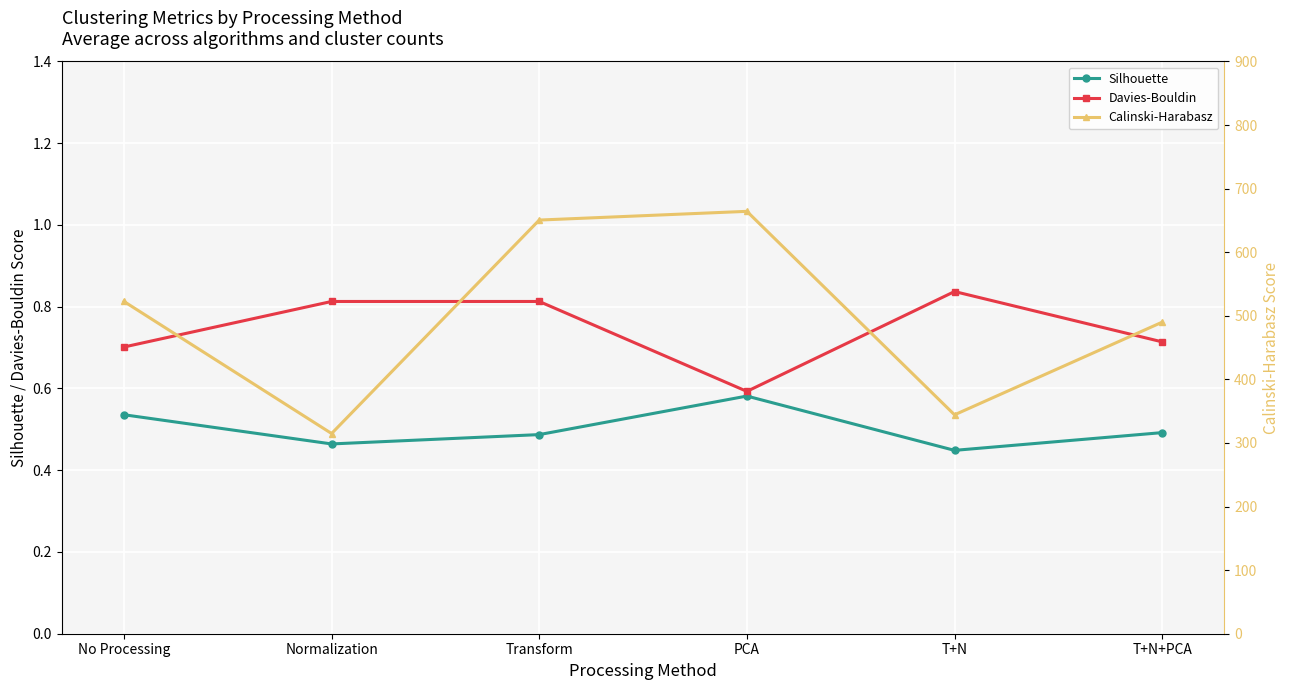

What is the sum of all Silhouette values?

3.0